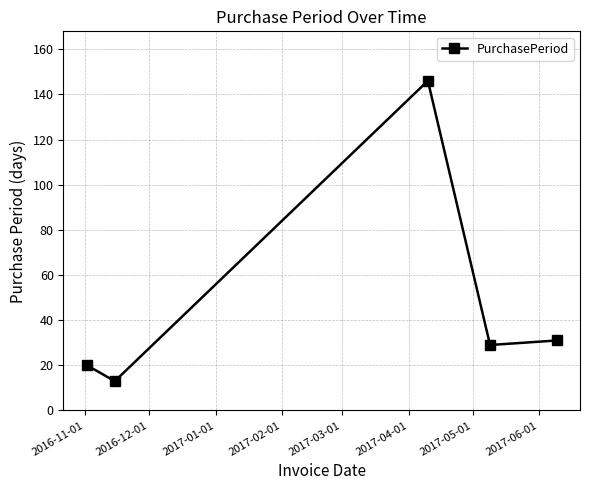

What is the value of the 3rd point from the left?

146